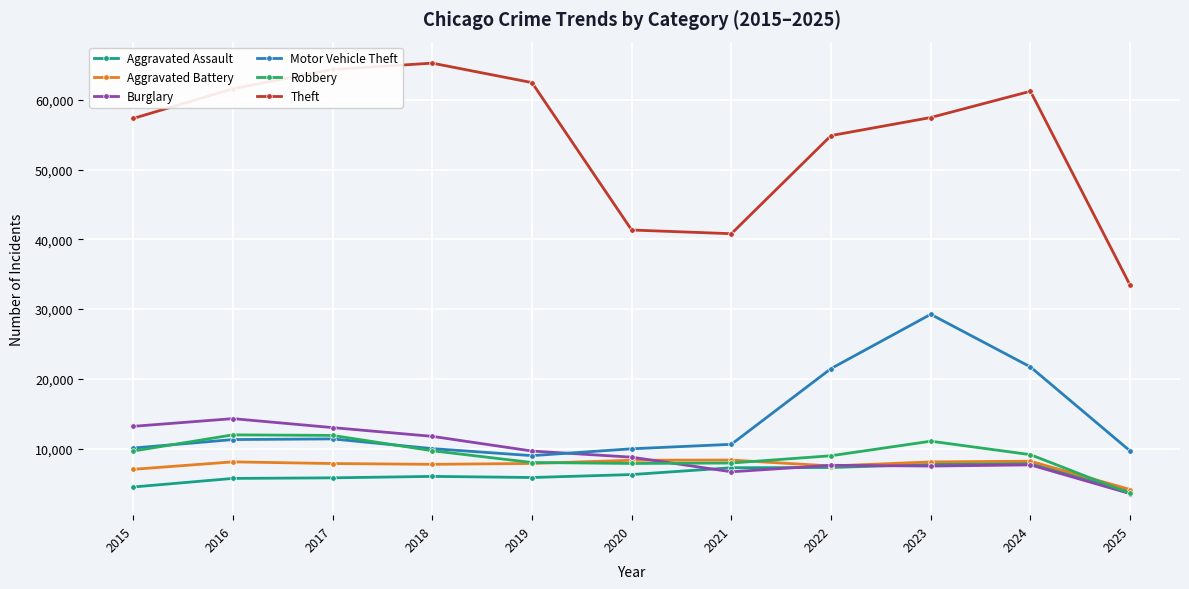

Which series has the largest range (max minus min)?

Theft